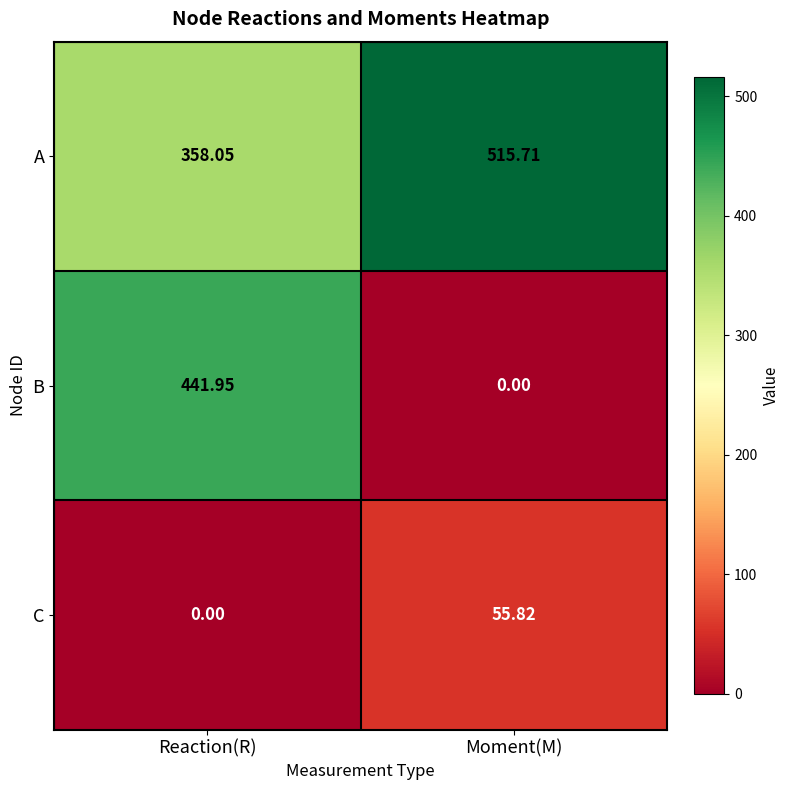

Is the value of A at Reaction(R) greater than the value of B at Moment(M)?

Yes